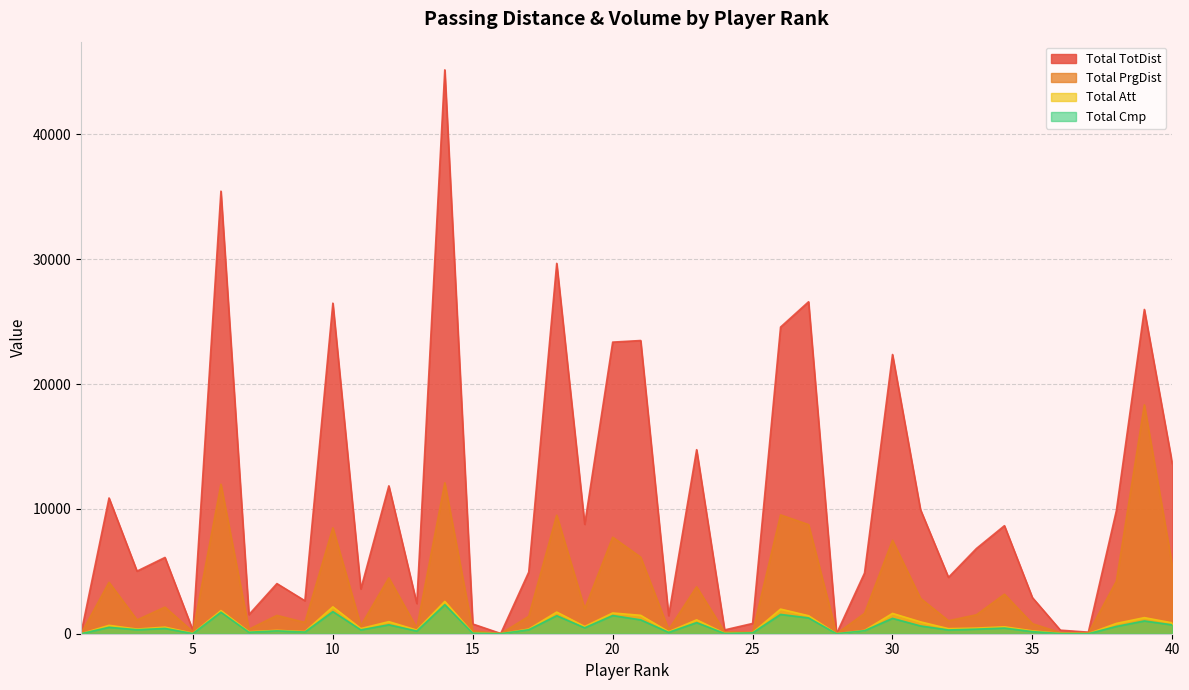

Reading left to right, list all the values displayed in this chart.

Total TotDist: 1=26	2=10872	3=5012	4=6109	5=252	6=35445	7=1529	8=4015	9=2640	10=26475	11=3588	12=11843	13=2420	14=45160	15=778	16=18	17=4935	18=29662	19=8762	20=23354	21=23482	22=1446	23=14739	24=305	25=822	26=24560	27=26586	28=0	29=4859	30=22363	31=9939	32=4514	33=6827	34=8653	35=2891	36=284	37=125	38=9851	39=25971	40=13616
Total PrgDist: 1=1	2=4118	3=1108	4=2131	5=147	6=11973	7=355	8=1468	9=903	10=8480	11=644	12=4473	13=456	14=12086	15=226	16=2	17=1394	18=9494	19=1995	20=7729	21=6132	22=333	23=3759	24=144	25=122	26=9517	27=8739	28=0	29=1630	30=7481	31=2836	32=1042	33=1518	34=3165	35=805	36=83	37=58	38=4200	39=18330	40=5456
Total Att: 1=2	2=671	3=372	4=530	5=35	6=1855	7=161	8=269	9=171	10=2153	11=412	12=966	13=290	14=2587	15=64	16=2	17=375	18=1733	19=580	20=1661	21=1473	22=162	23=1111	24=37	25=88	26=1972	27=1440	28=0	29=266	30=1626	31=950	32=405	33=451	34=555	35=228	36=26	37=6	38=824	39=1288	40=869
Total Cmp: 1=1	2=514	3=319	4=424	5=13	6=1722	7=119	8=228	9=135	10=1769	11=307	12=715	13=213	14=2325	15=42	16=1	17=320	18=1444	19=474	20=1457	21=1111	22=110	23=888	24=21	25=69	26=1546	27=1265	28=0	29=243	30=1229	31=623	32=301	33=367	34=453	35=169	36=14	37=3	38=583	39=1023	40=707